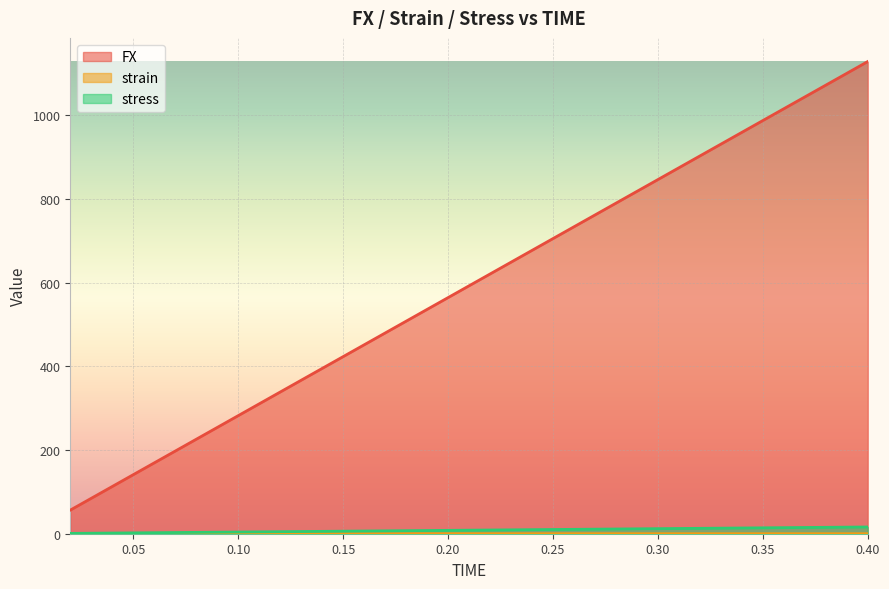

True or false: FX and strain intersect in this chart.

False